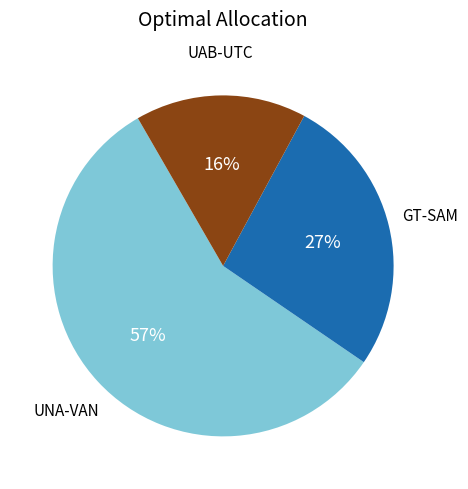

Is the sum of UAB-UTC and UNA-VAN greater than half?

Yes